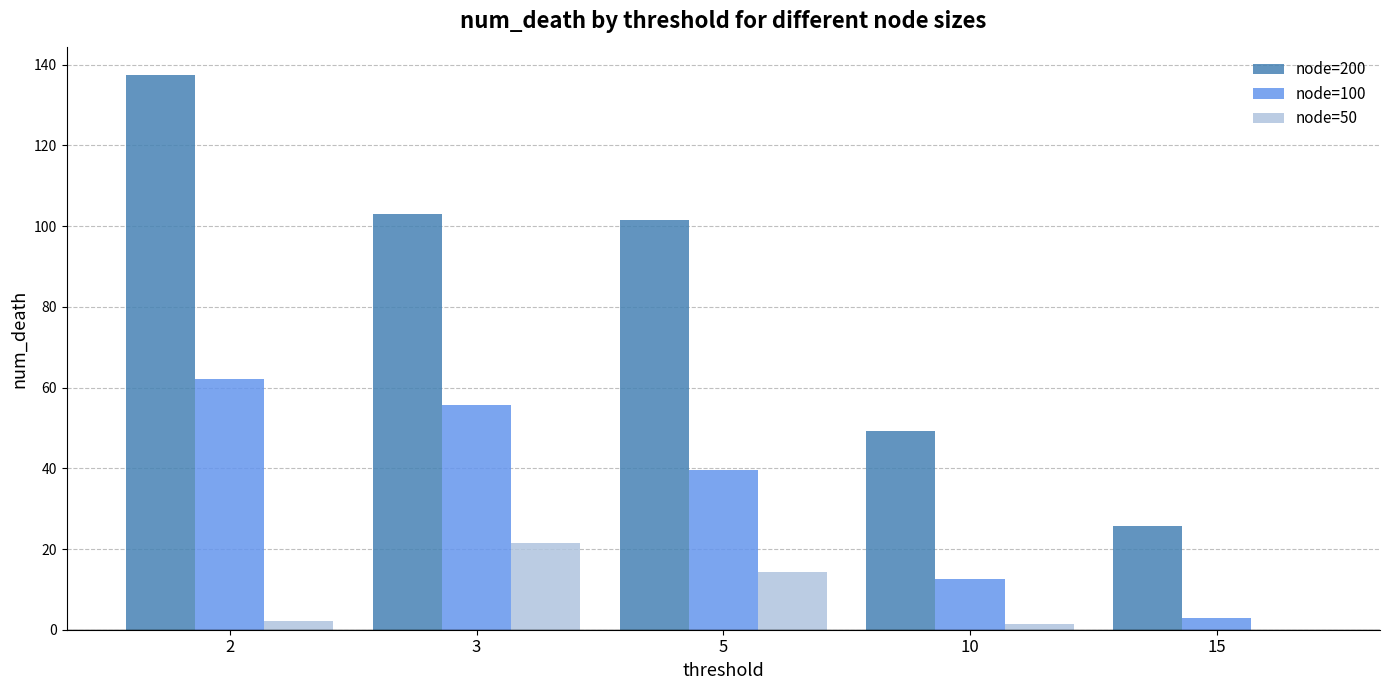

Which series changed the most between 3 and 15?

node=200